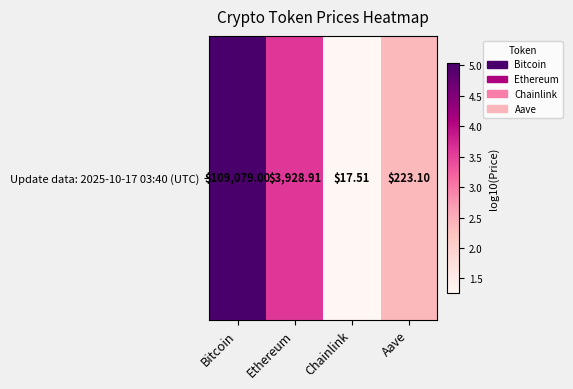

Reading right to left, extract all data points from this chart.

Aave=2.4	Chainlink=1.3	Ethereum=3.6	Bitcoin=5.0